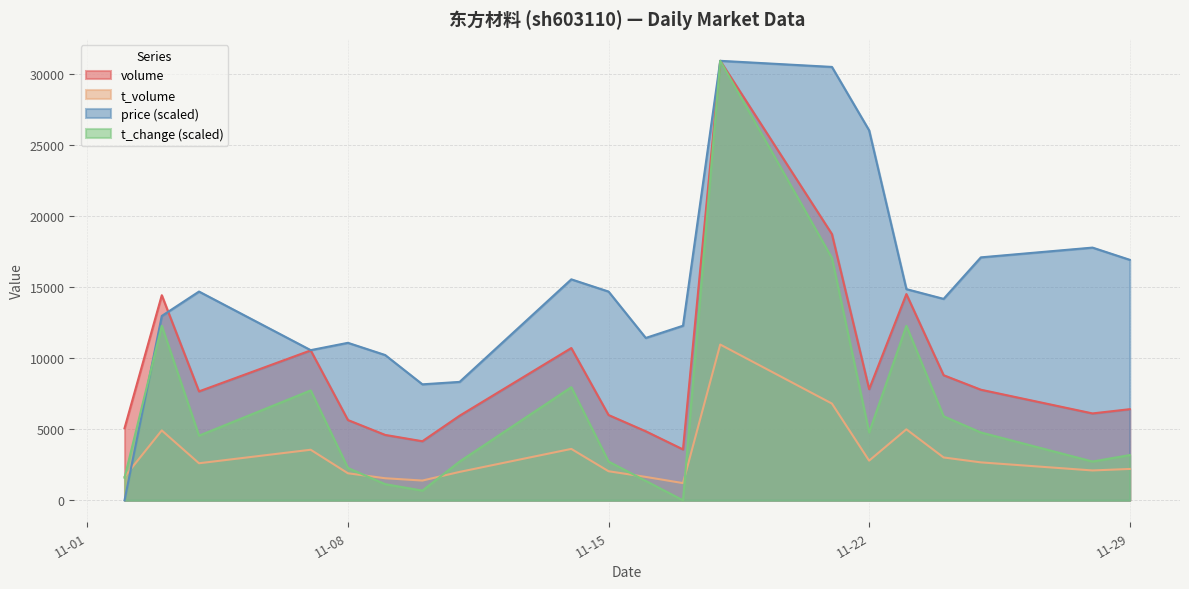

True or false: price (scaled) and t_volume cross at least once.

True